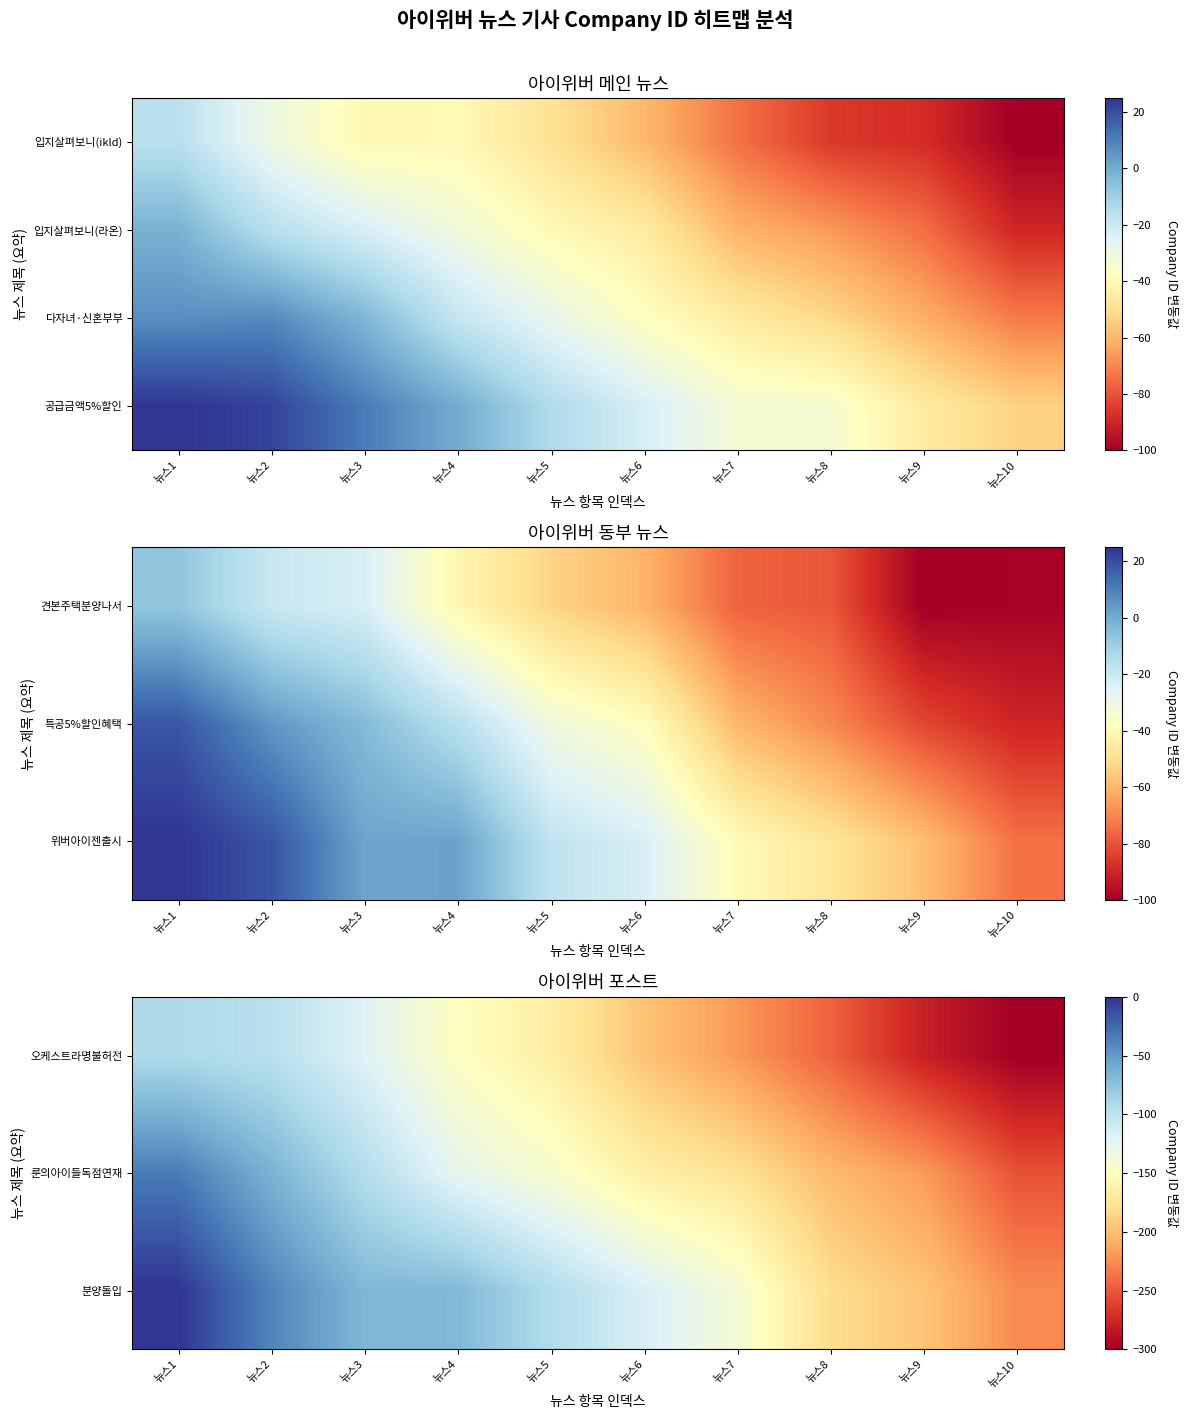

Which label corresponds to the smallest value in the chart?

뉴스10